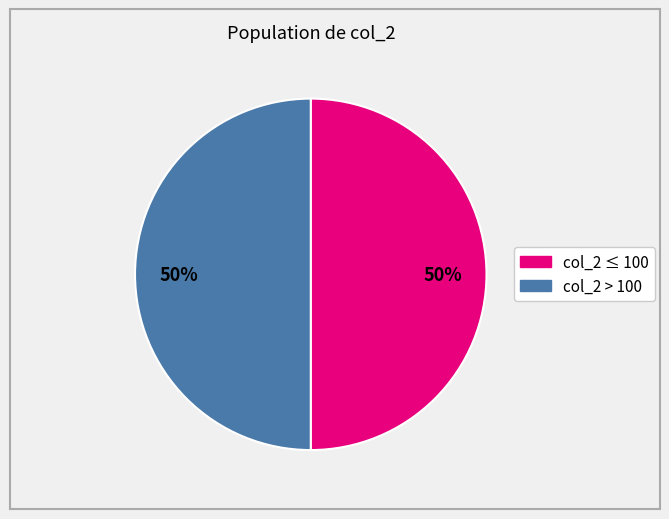

To the nearest percent, what is the average slice percentage?

50%